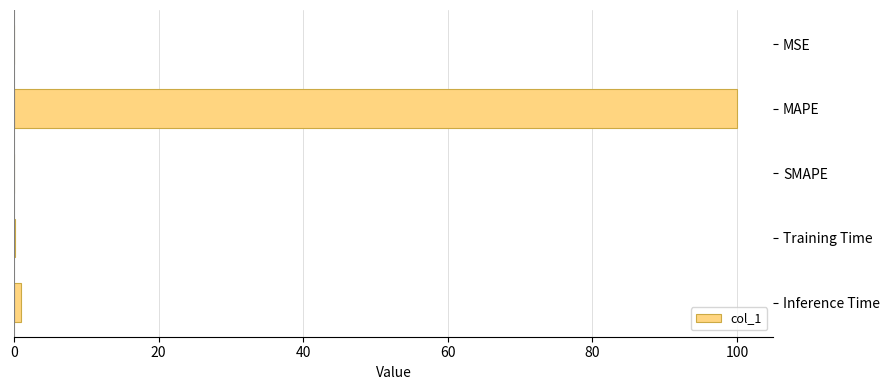

The value at SMAPE is -48.7. True or false?

False